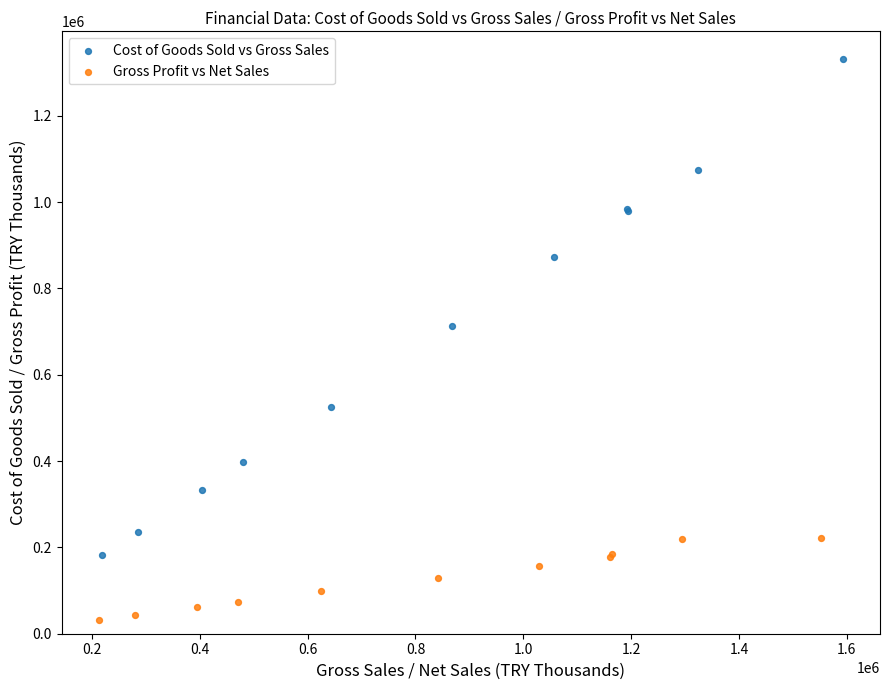

What are all the series names shown in the legend?

Cost of Goods Sold vs Gross Sales, Gross Profit vs Net Sales